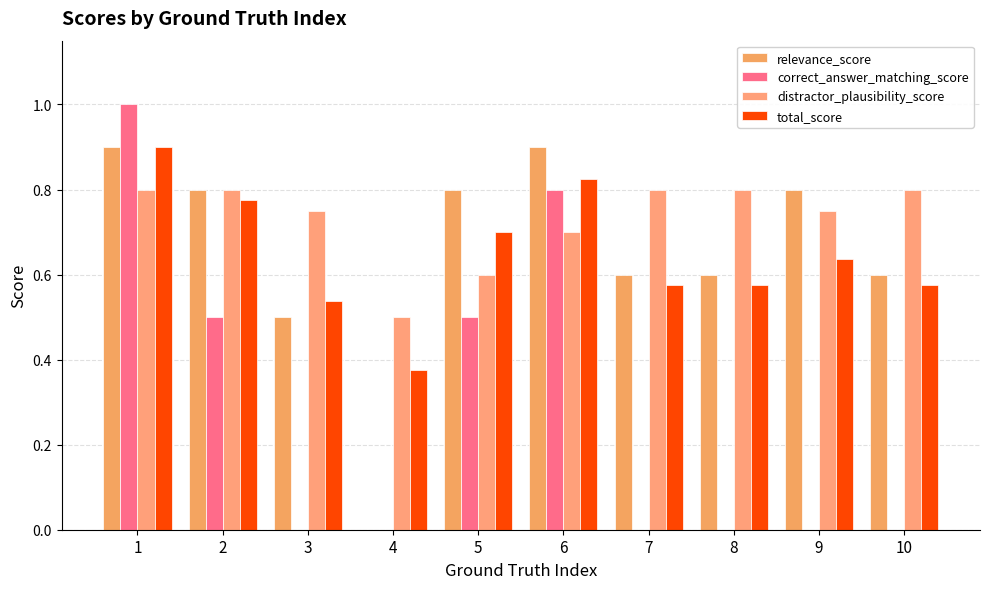

What are all the series names shown in the legend?

relevance_score, correct_answer_matching_score, distractor_plausibility_score, total_score